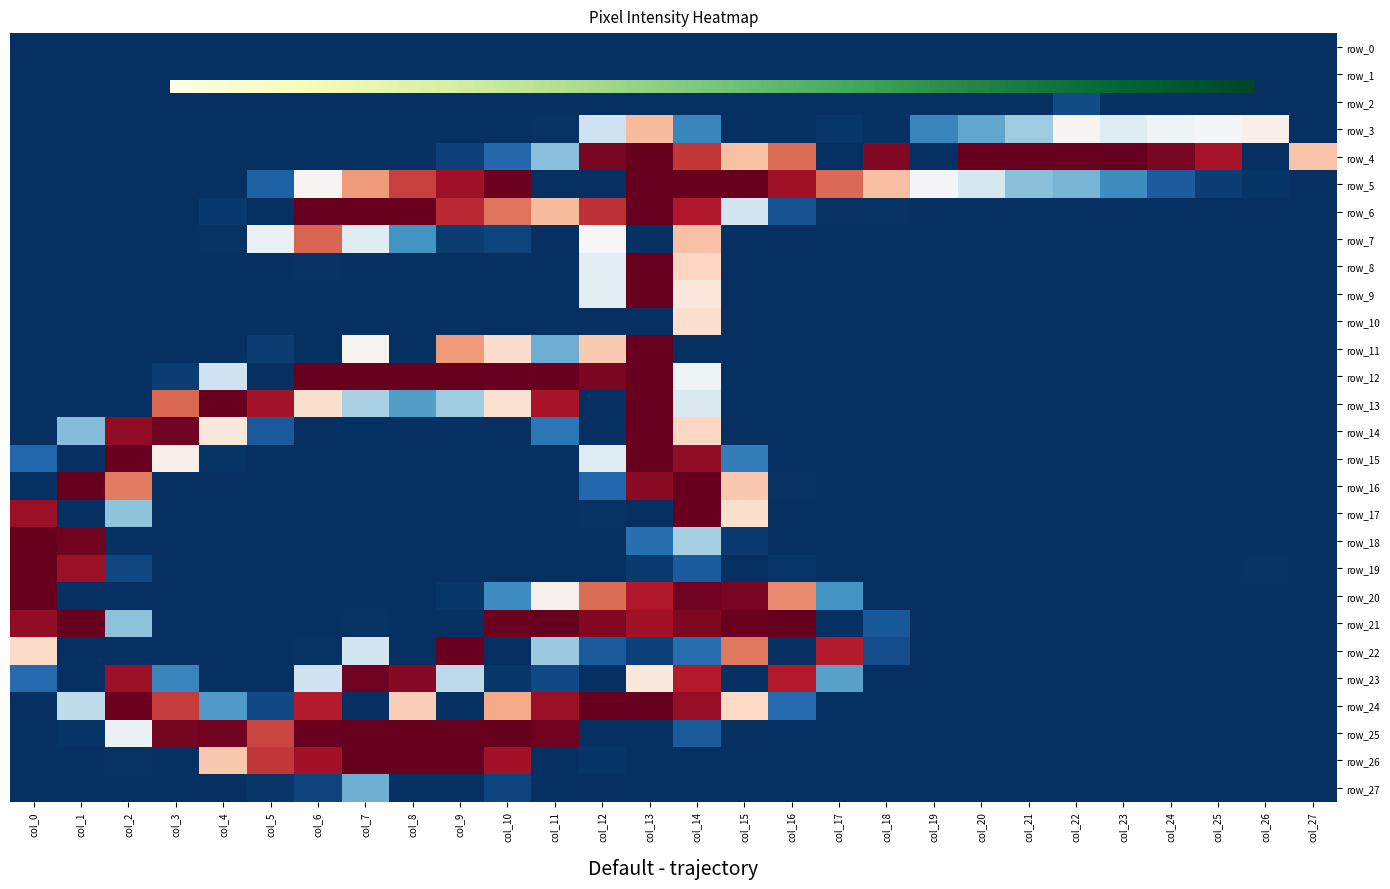

Is the value of row_18 at col_15 greater than the value of row_4 at col_18?

No